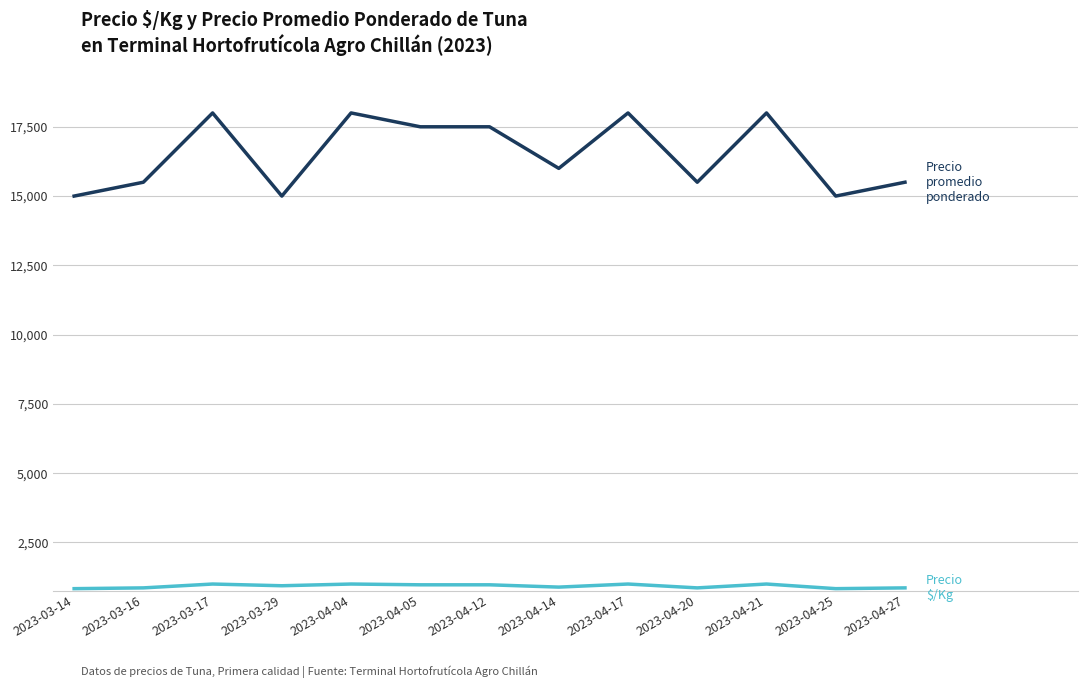

What is the total value across all series at 2023-04-20?

16361